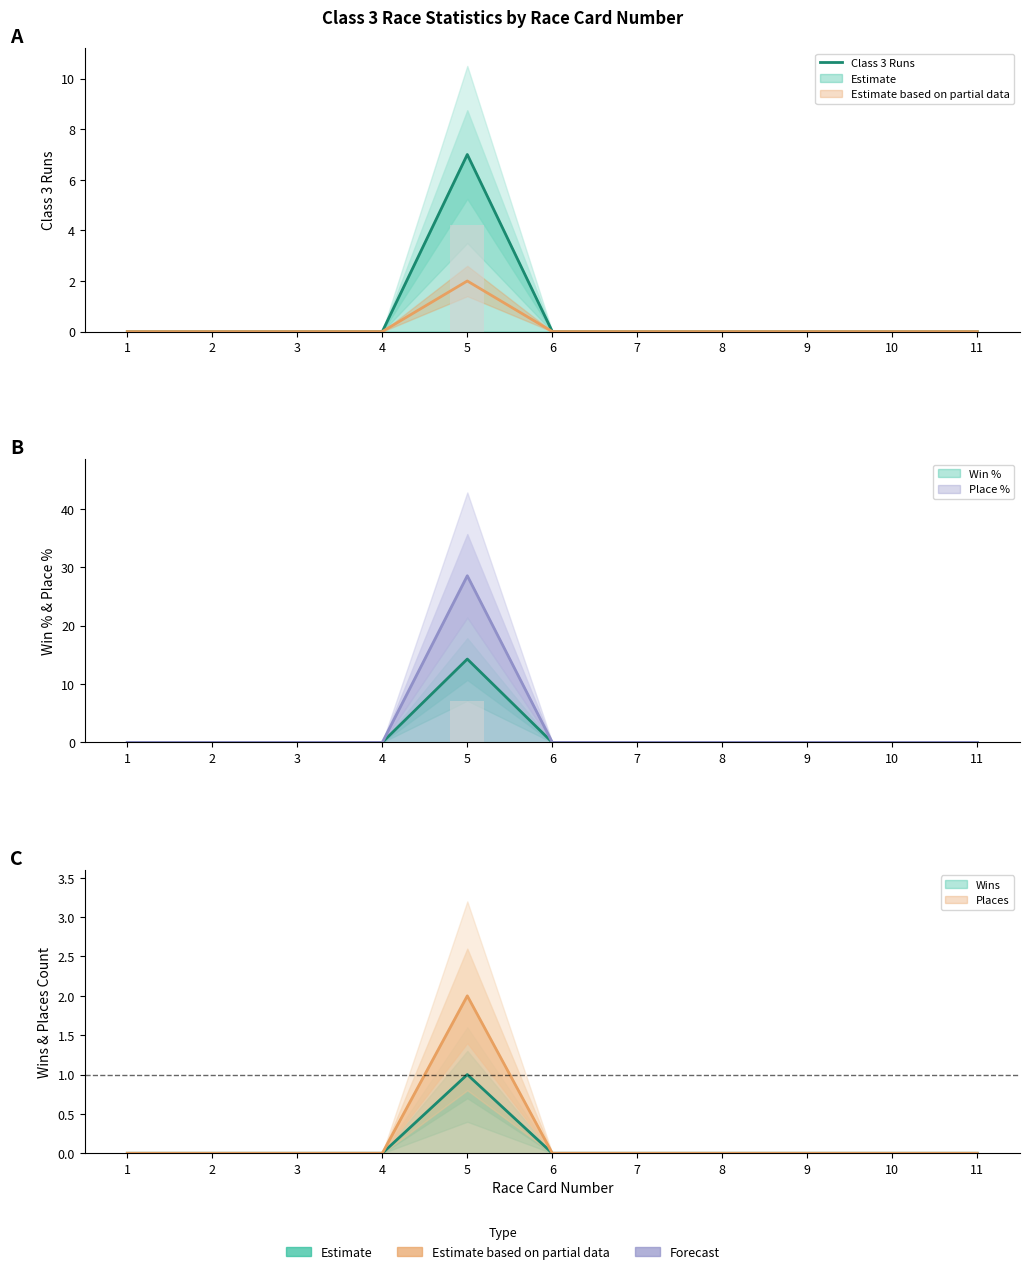

What is the greatest value displayed?

7